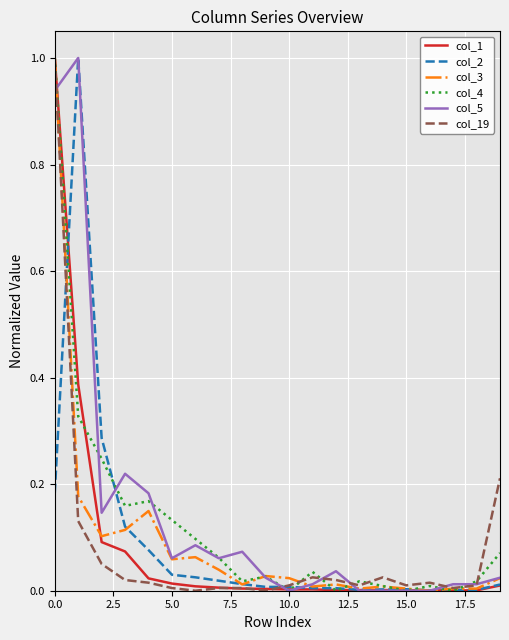

True or false: col_3 and col_1 intersect in this chart.

True